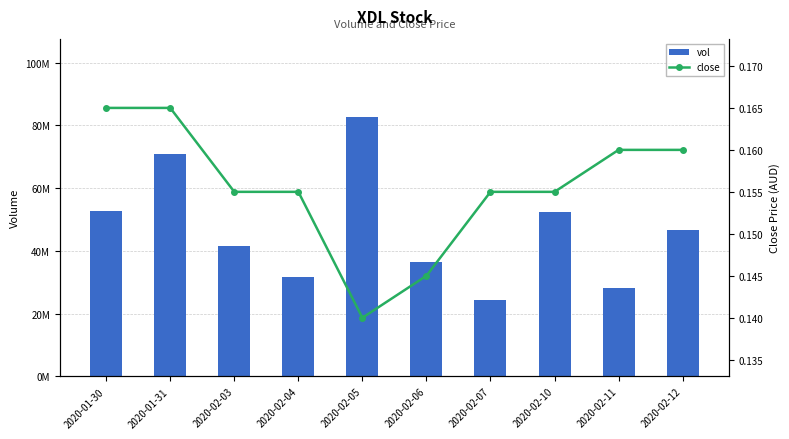

Which has a higher value, 2020-02-07 or 2020-02-10?

2020-02-10